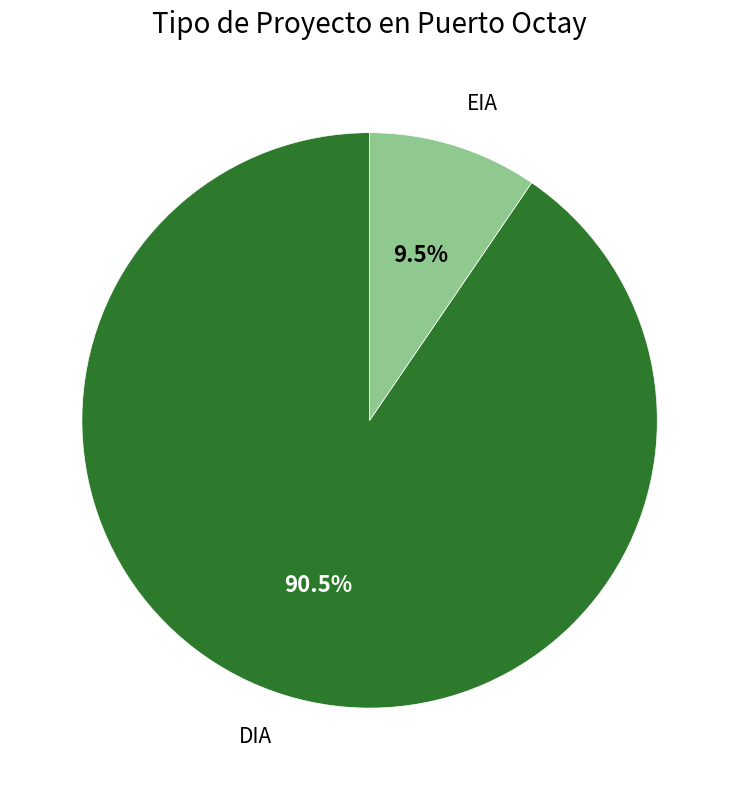

Does any single category account for the majority?

Yes